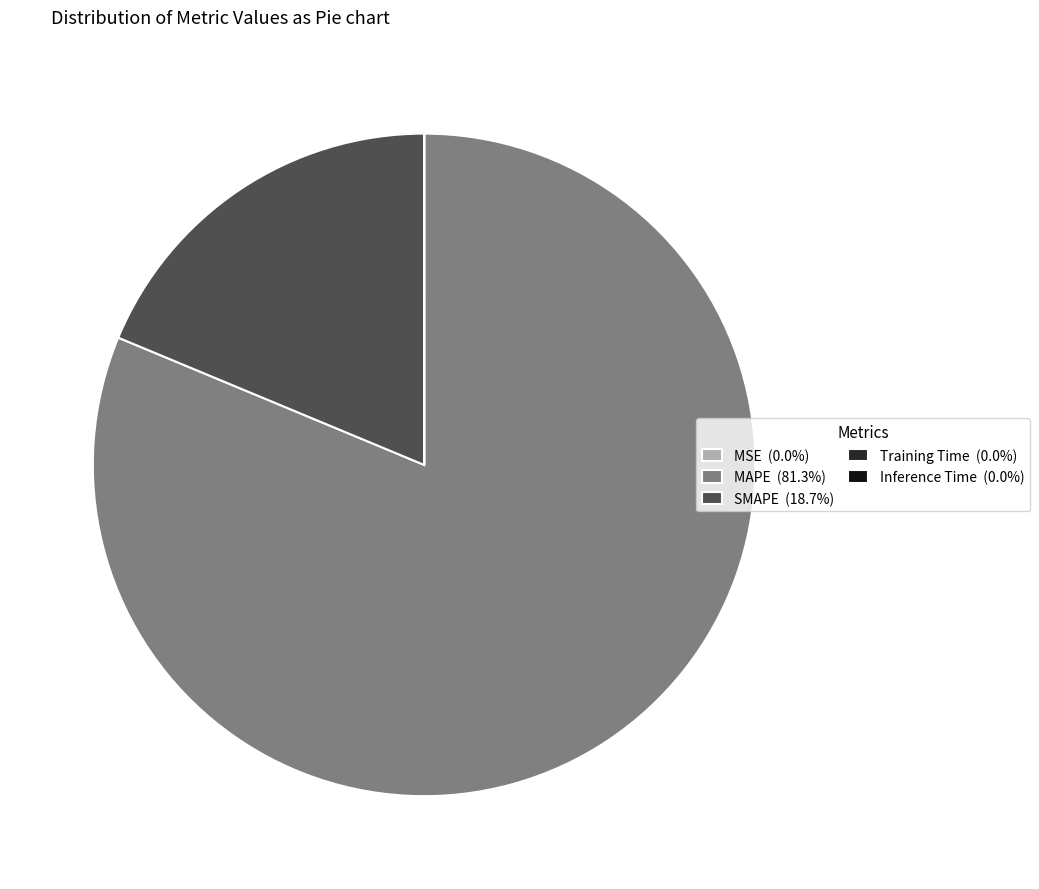

Does any single category account for the majority?

Yes